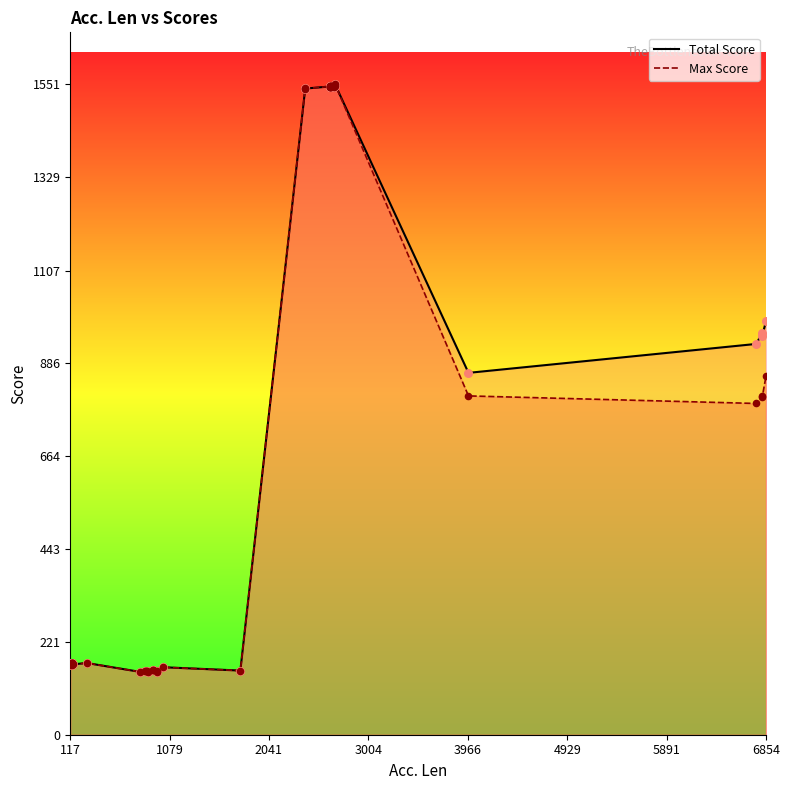

Is the value of Max Score at 8 greater than the value of Total Score at 3004?

No